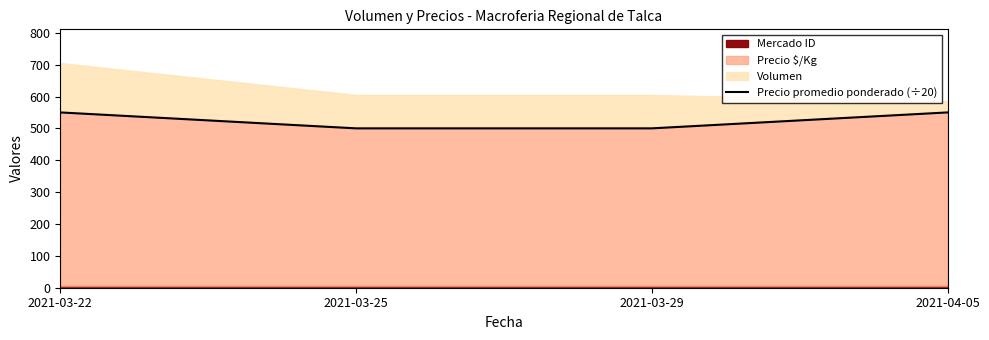

Reading left to right, list all the values displayed in this chart.

2021-03-22=550	2021-03-25=500	2021-03-29=500	2021-04-05=550